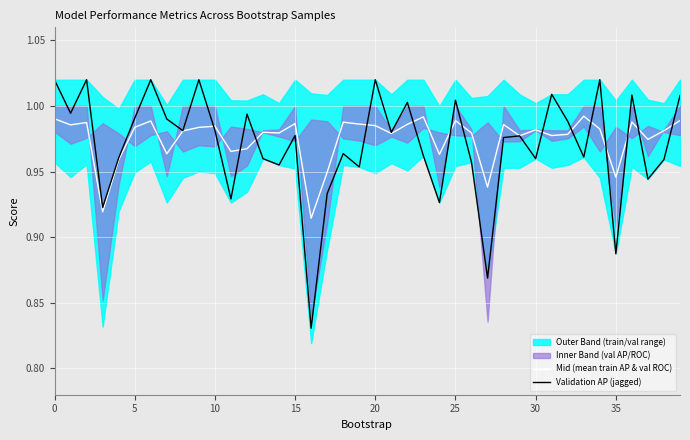

List the series in order of their overall mean, lowest first.

Validation AP (jagged), Mid (mean train AP & val ROC)